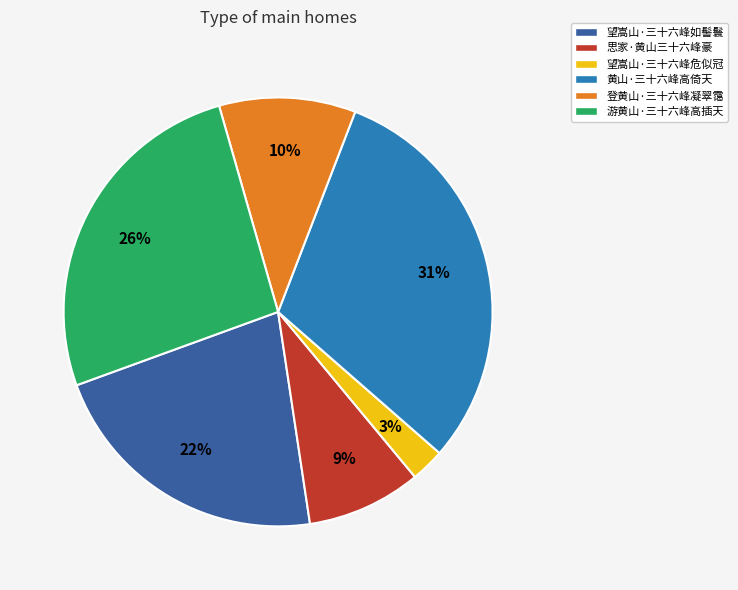

Which has a higher value, 望嵩山·三十六峰如髻鬟 or 登黄山·三十六峰凝翠霭?

望嵩山·三十六峰如髻鬟